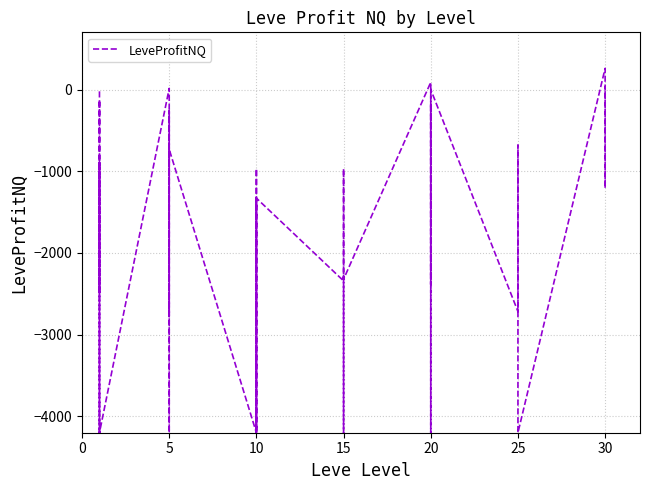

Reading right to left, what are all the values shown in this chart?

38.0	-321.4	-1206.0	258.9	-4200.0	-3581.0	-2712.0	-681.4	-1784.0	-2717.0	0.0	-2389.0	-173.0	-1493.0	-4200.0	89.2	-2322.0	-970.0	-4200.0	-4200.0	-2287.0	-2341.8	-1329.0	-4200.0	-969.0	-4200.0	-1360.0	-4200.0	-732.0	-4200.0	-260.0	-2261.0	-2773.0	14.3	-4200.0	-132.0	-2486.3	-887.0	-4200.0	-22.0